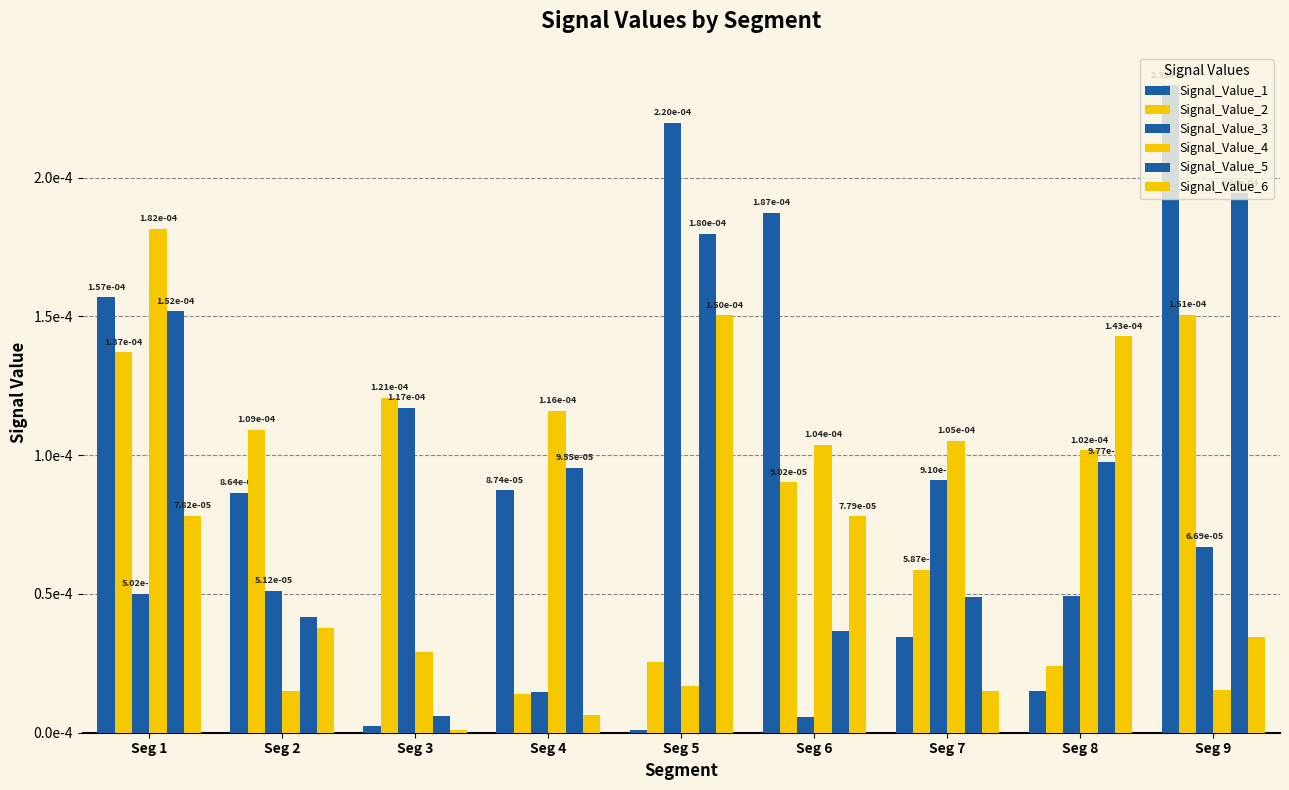

At Seg 8, list the series in order from largest to smallest.

Signal_Value_6, Signal_Value_4, Signal_Value_5, Signal_Value_3, Signal_Value_2, Signal_Value_1